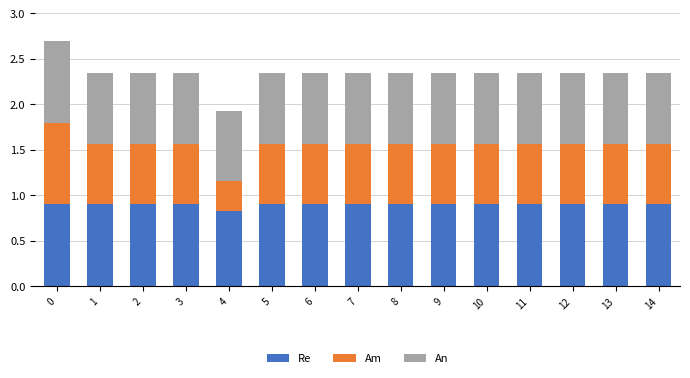

What is the average value of the Re series?

0.9